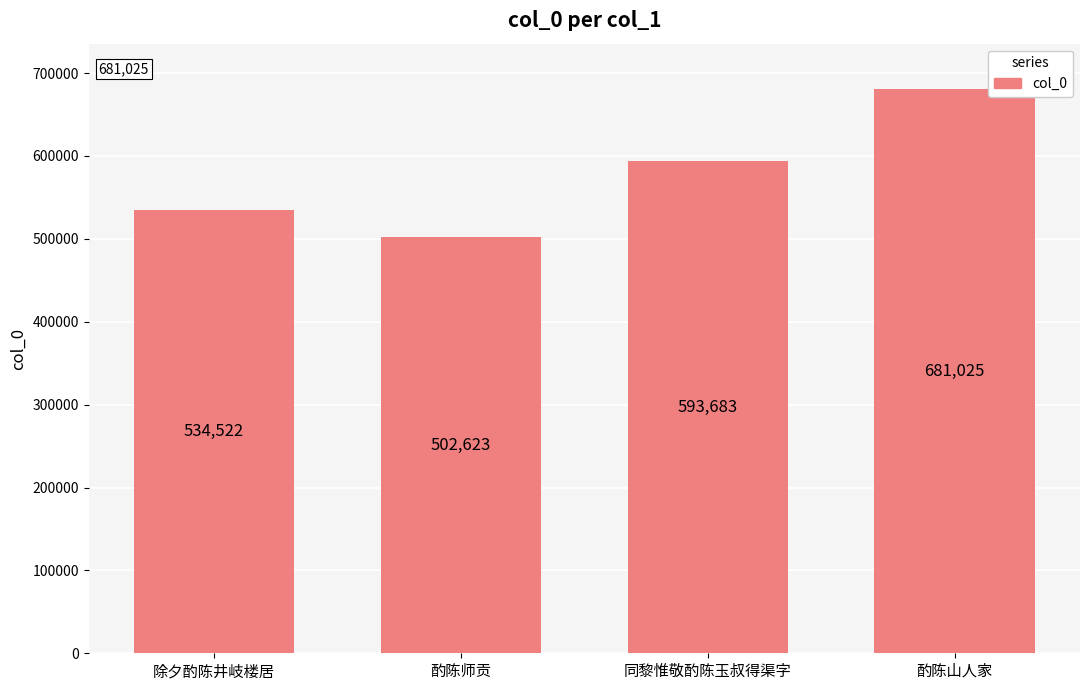

The chart shows a value of 255061 at 除夕酌陈井岐楼居. True or false?

False